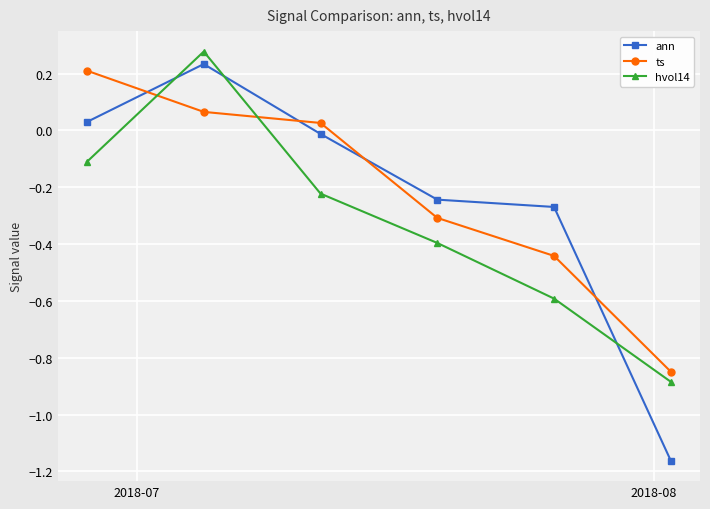

What is the difference between the maximum and second lowest values in the hvol14 series?

0.9